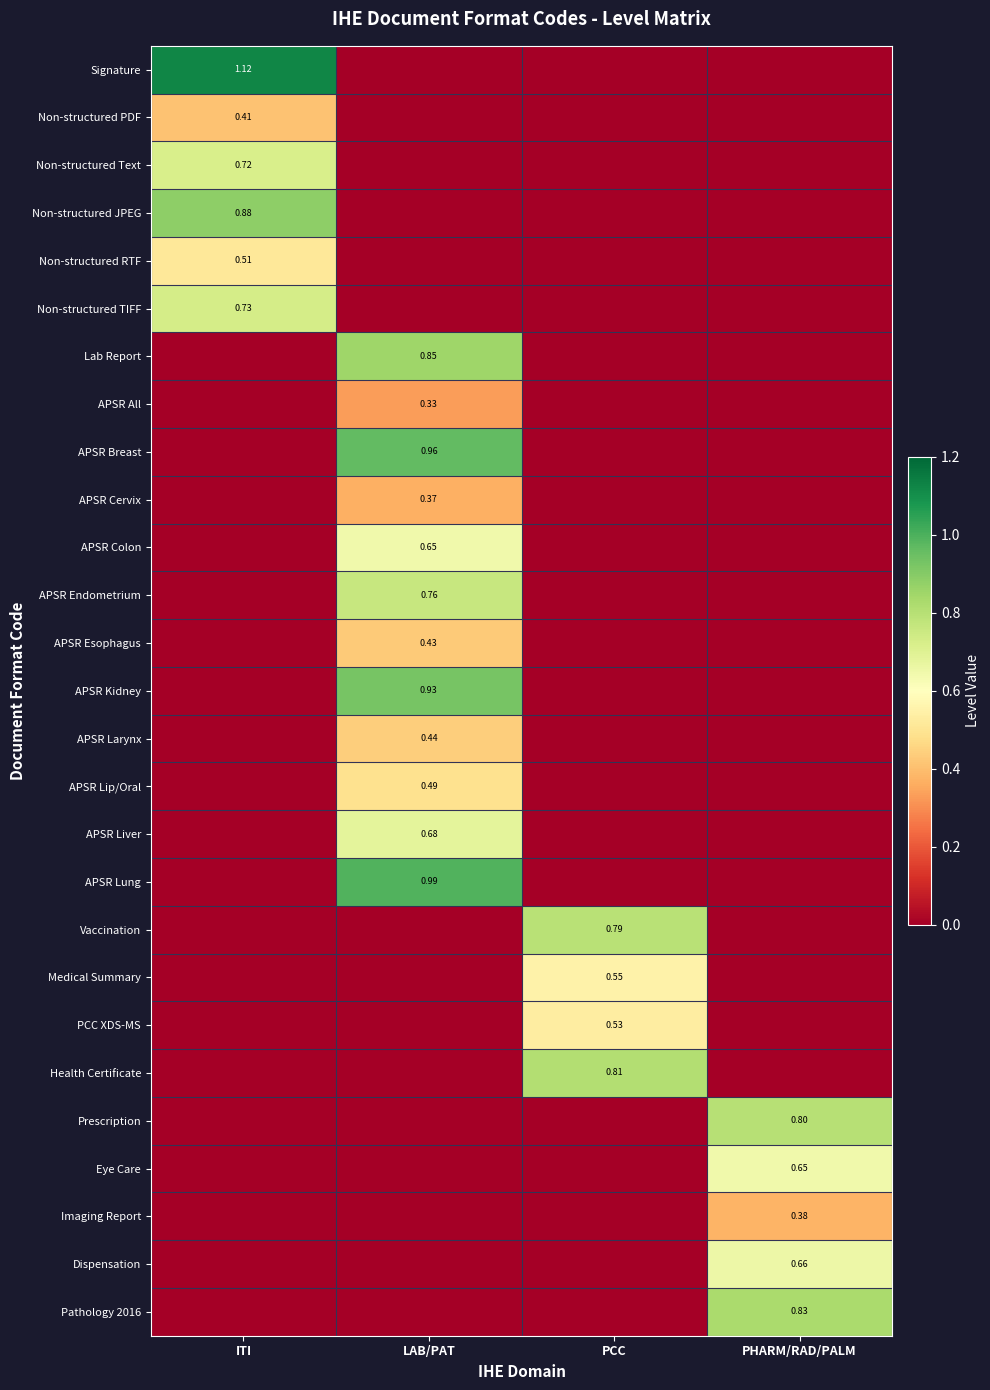

What is the sum of all Dispensation values?

0.7